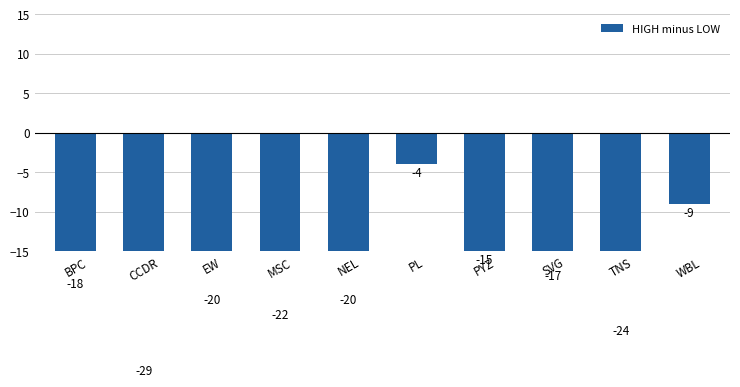

The value at NEL is -20. True or false?

True